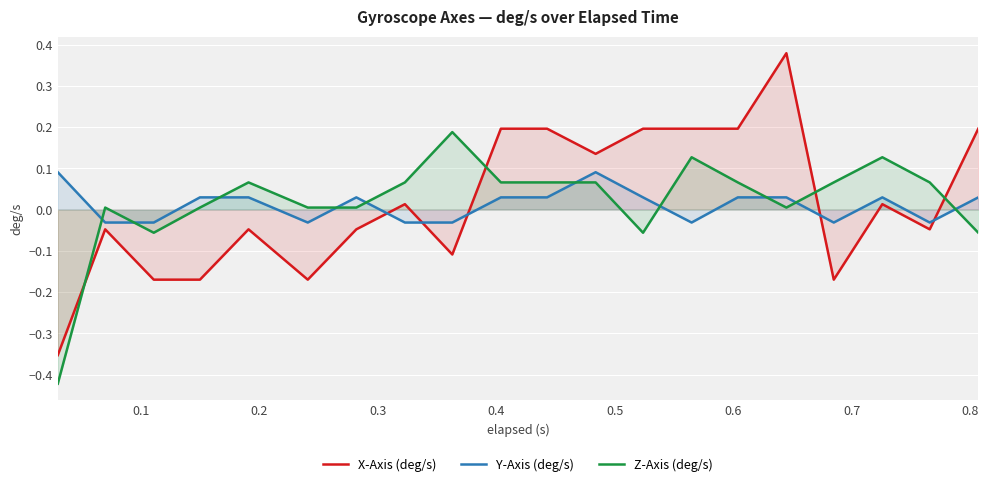

Reading left to right, extract all data points from this chart.

X-Axis (deg/s): -0.4	-0.0	-0.2	-0.2	-0.0	-0.2	-0.0	0.0	-0.1	0.2	0.2	0.1	0.2	0.2	0.2	0.4	-0.2	0.0	-0.0	0.2
Y-Axis (deg/s): 0.1	-0.0	-0.0	0.0	0.0	-0.0	0.0	-0.0	-0.0	0.0	0.0	0.1	0.0	-0.0	0.0	0.0	-0.0	0.0	-0.0	0.0
Z-Axis (deg/s): -0.4	0.0	-0.1	0.0	0.1	0.0	0.0	0.1	0.2	0.1	0.1	0.1	-0.1	0.1	0.1	0.0	0.1	0.1	0.1	-0.1